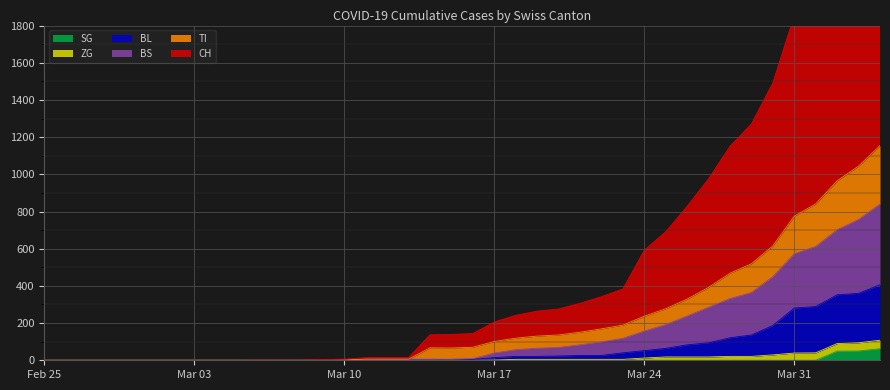

What is the maximum value shown in the chart?

2784